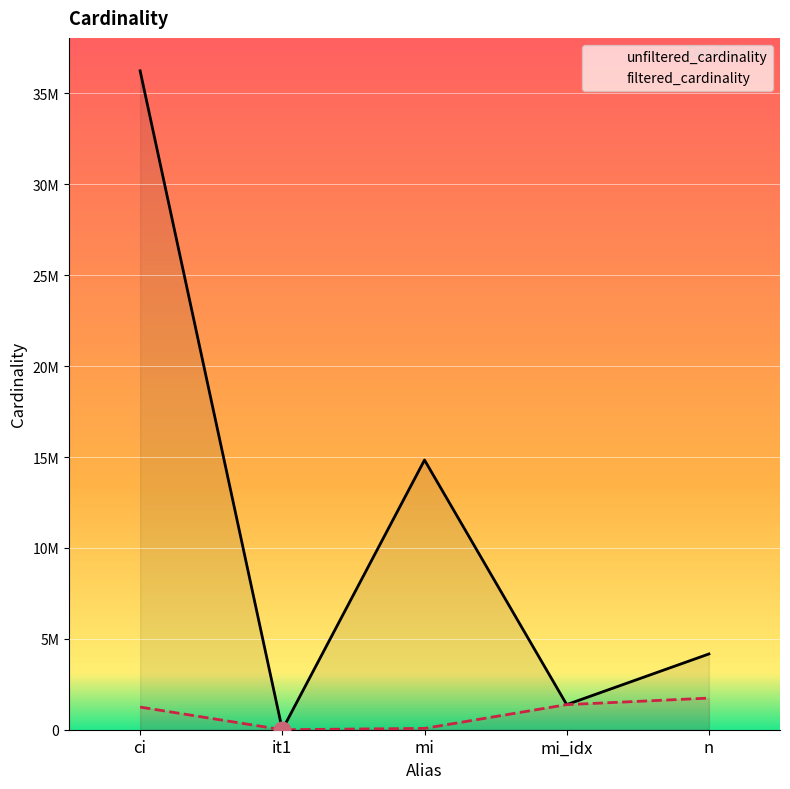

How many categories are shown in the chart?

5